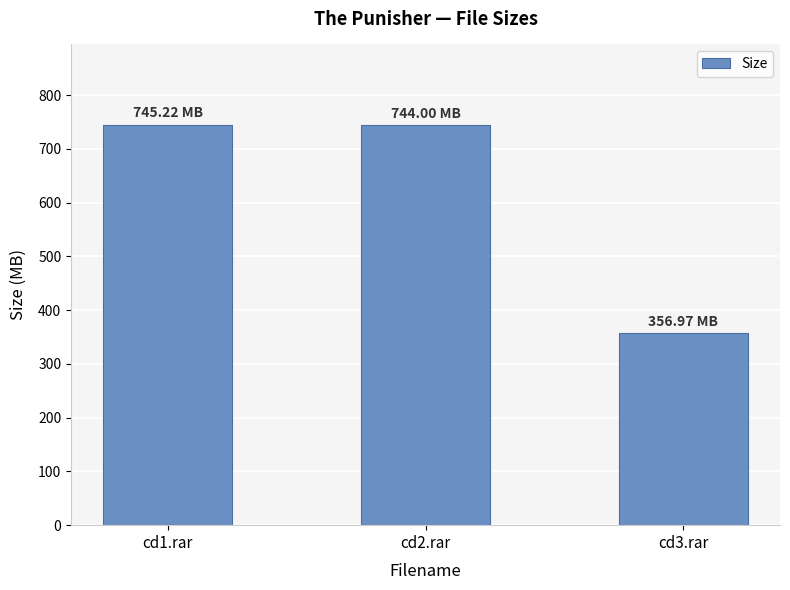

What is the change in value from cd2.rar to cd3.rar?

-387.0